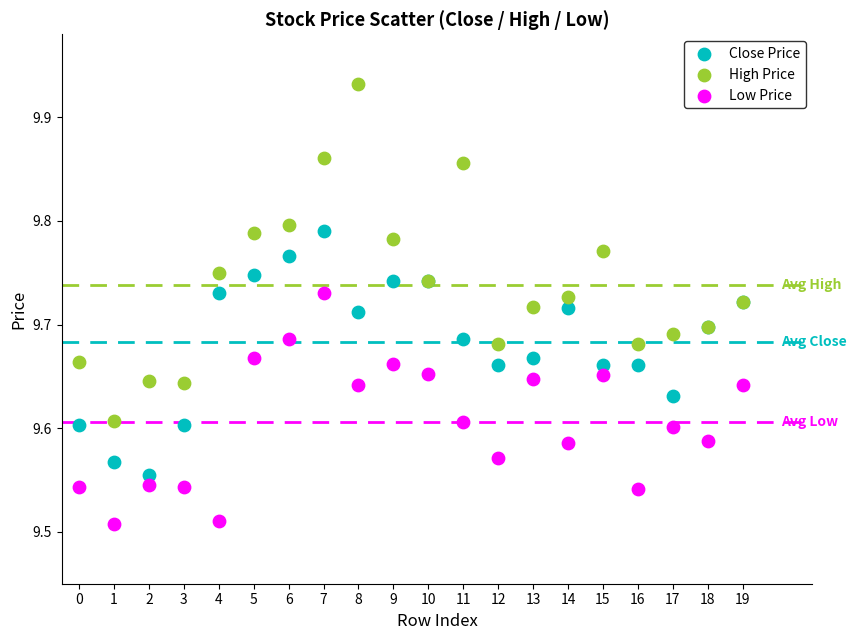

Which series contains the lowest Y value?

Low Price